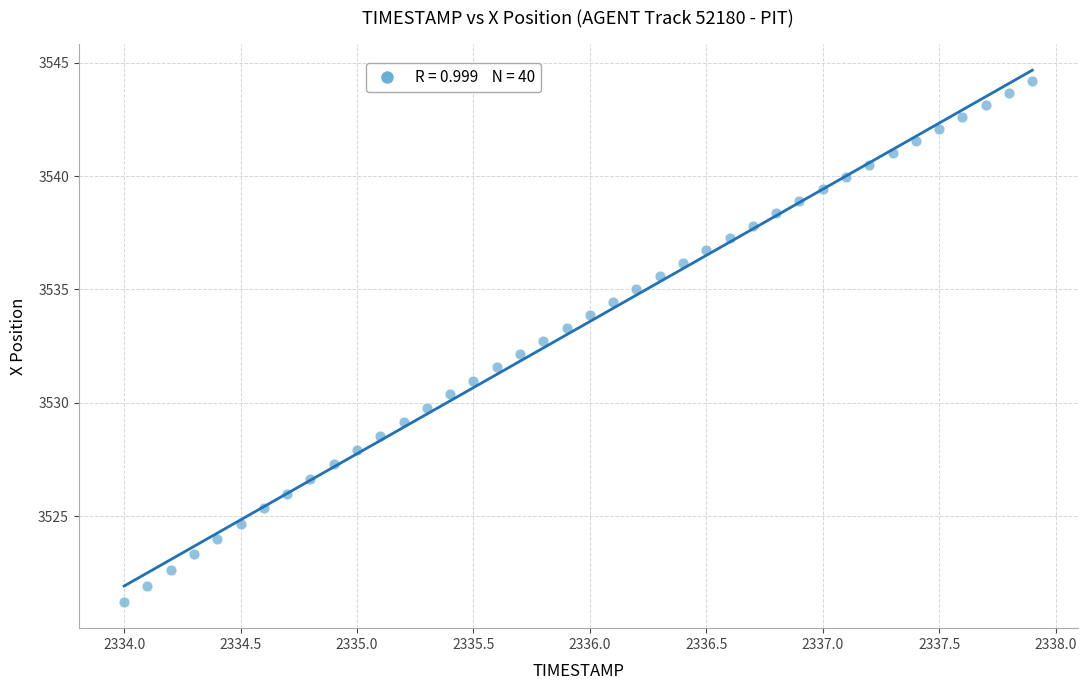

What is the range of X values (max minus min)?

3.9